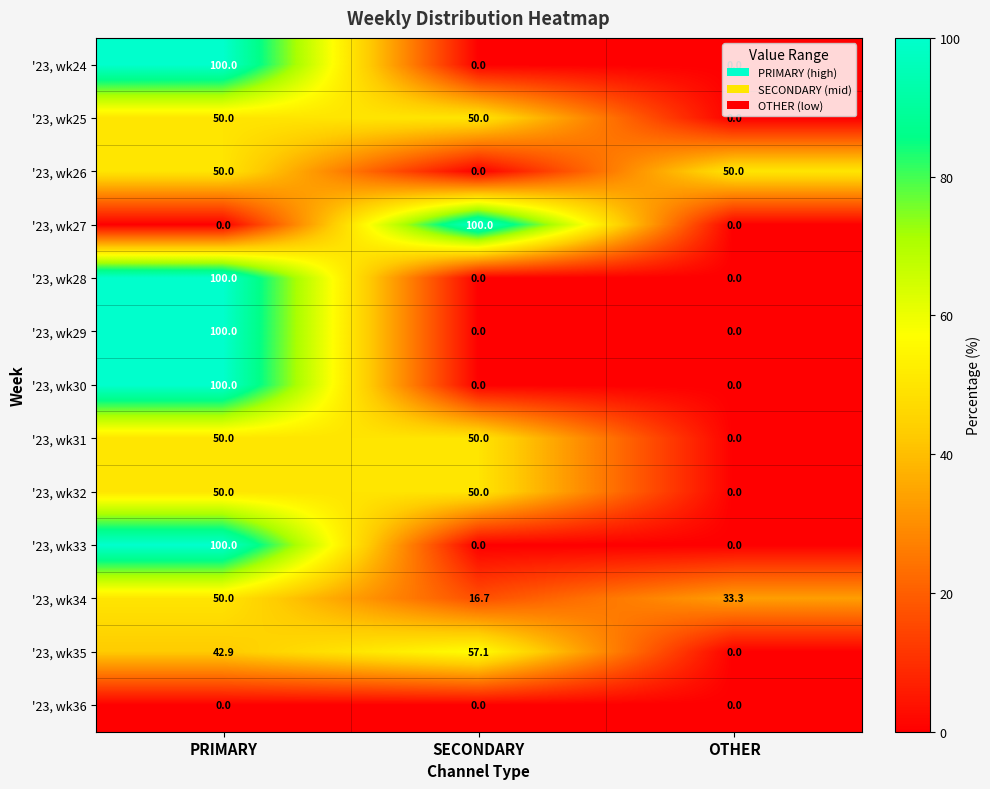

At how many categories does at least one series exceed 64?

2